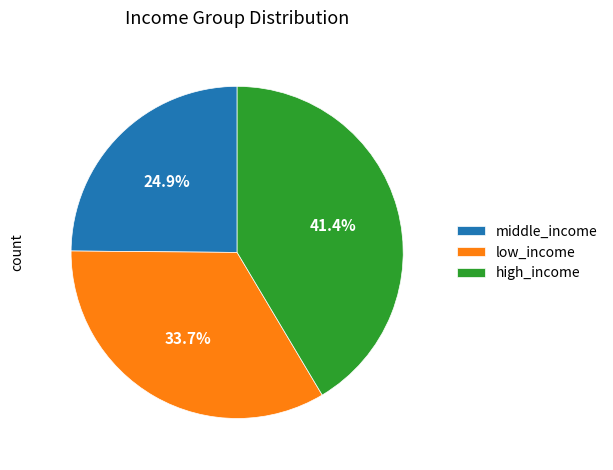

Does any single category account for the majority?

No